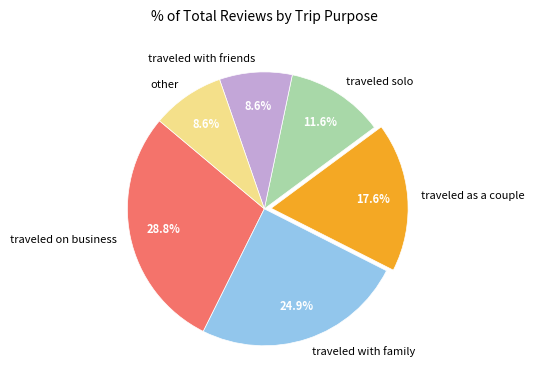

Which slice is the largest?

traveled on business